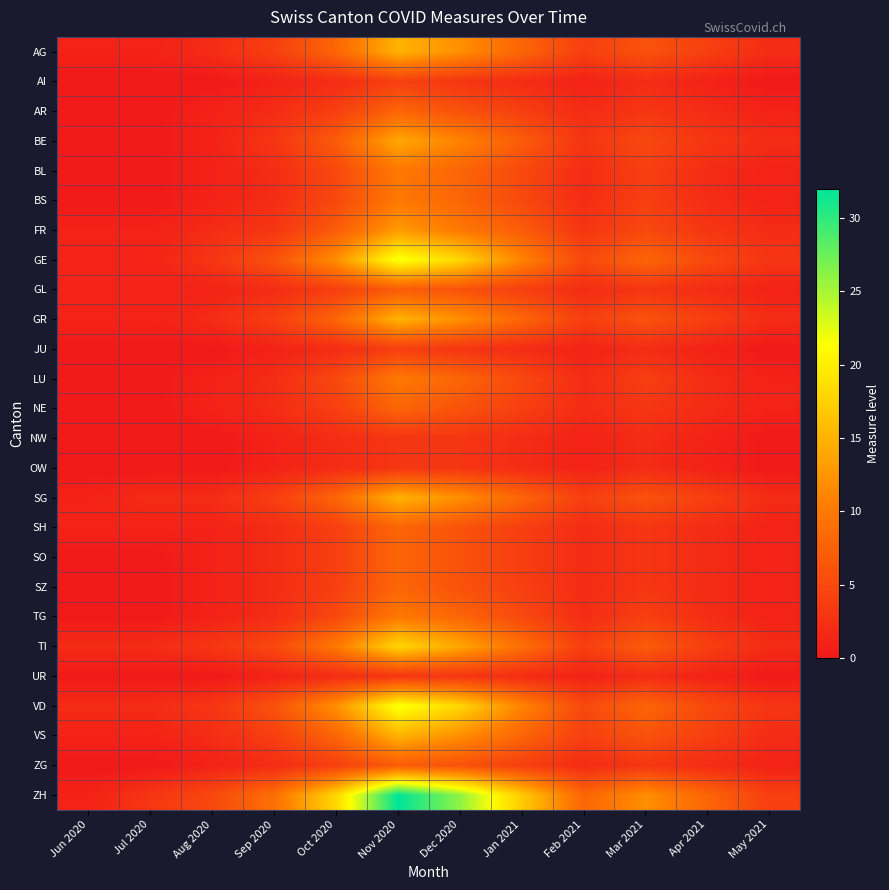

At which category does the chart reach its minimum across all series?

Jun 2020